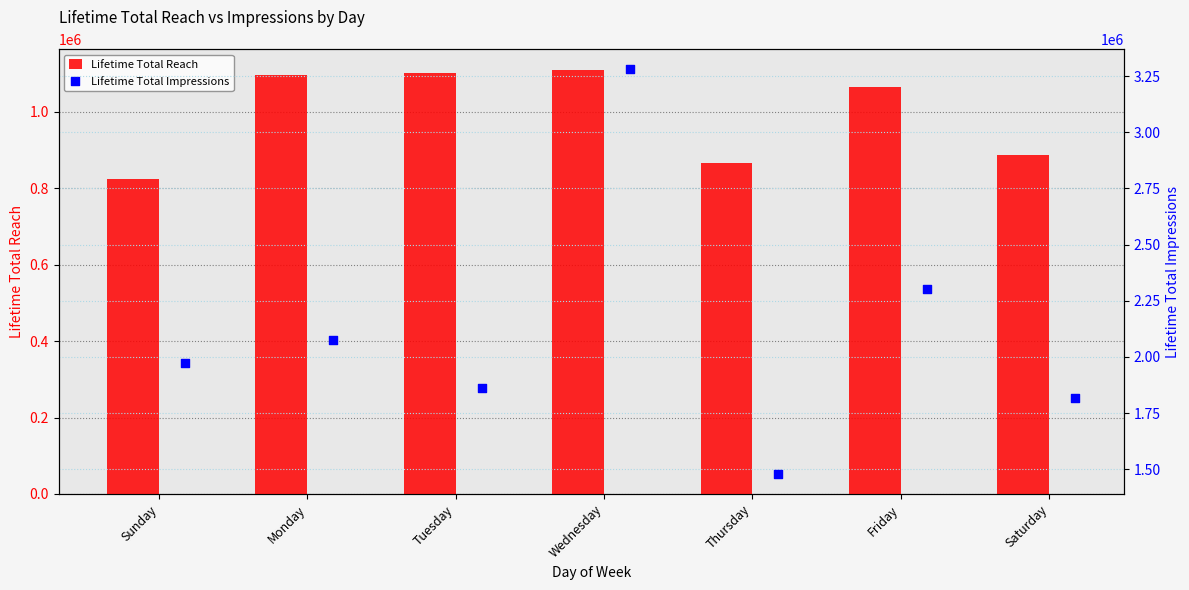

Which series reaches the maximum Y coordinate?

Lifetime Total Impressions